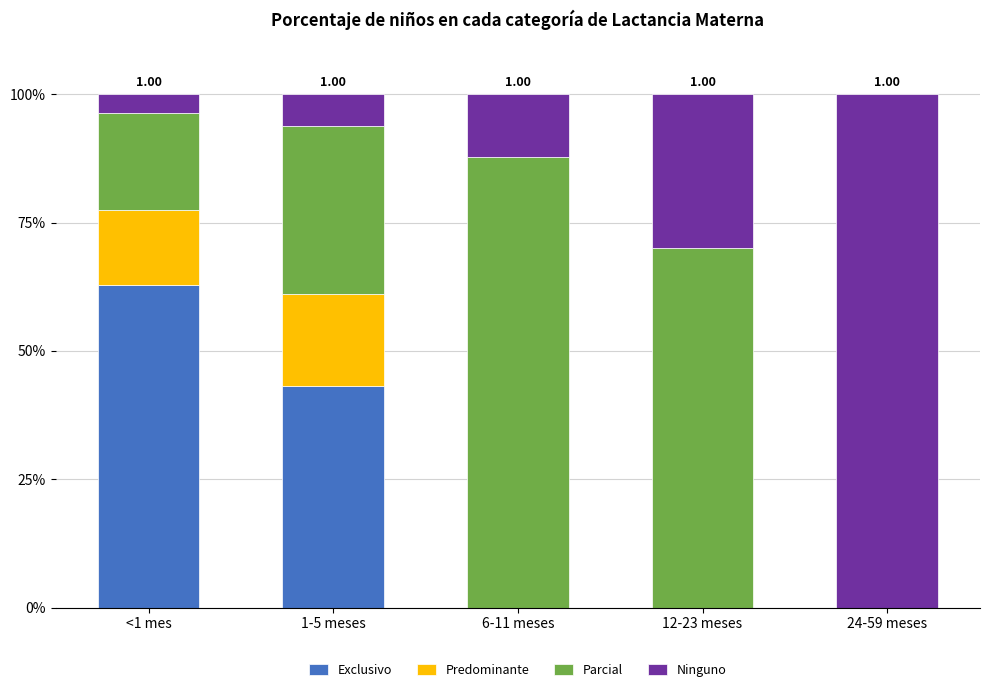

What are all the series names shown in the legend?

Exclusivo, Predominante, Parcial, Ninguno